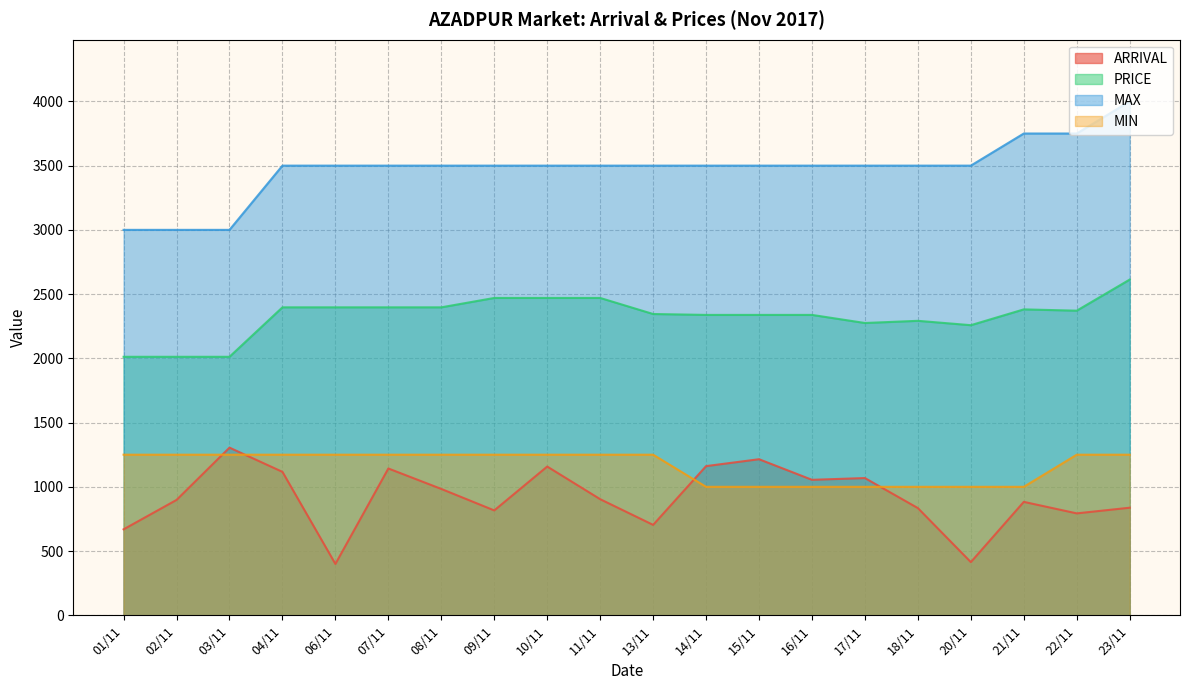

Which has a higher value, 23/11 or 18/11?

23/11